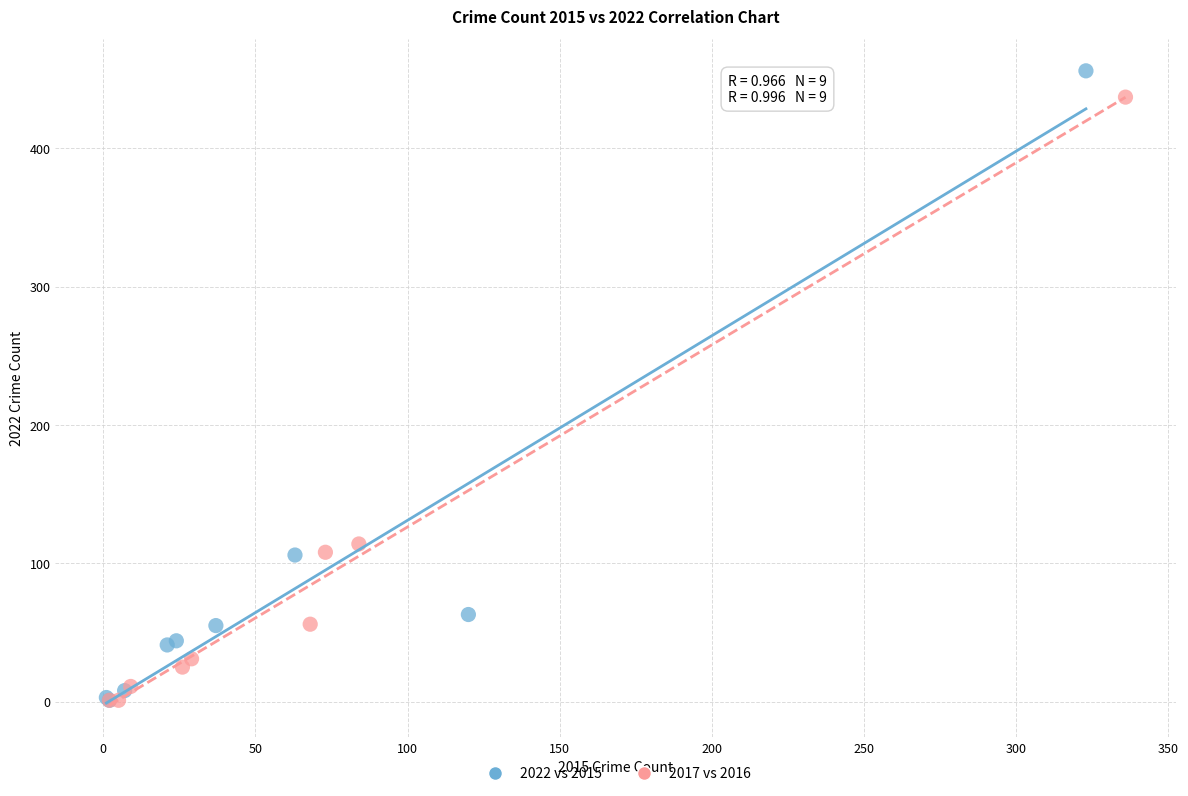

Which series has the widest spread of Y values?

2022 vs 2015